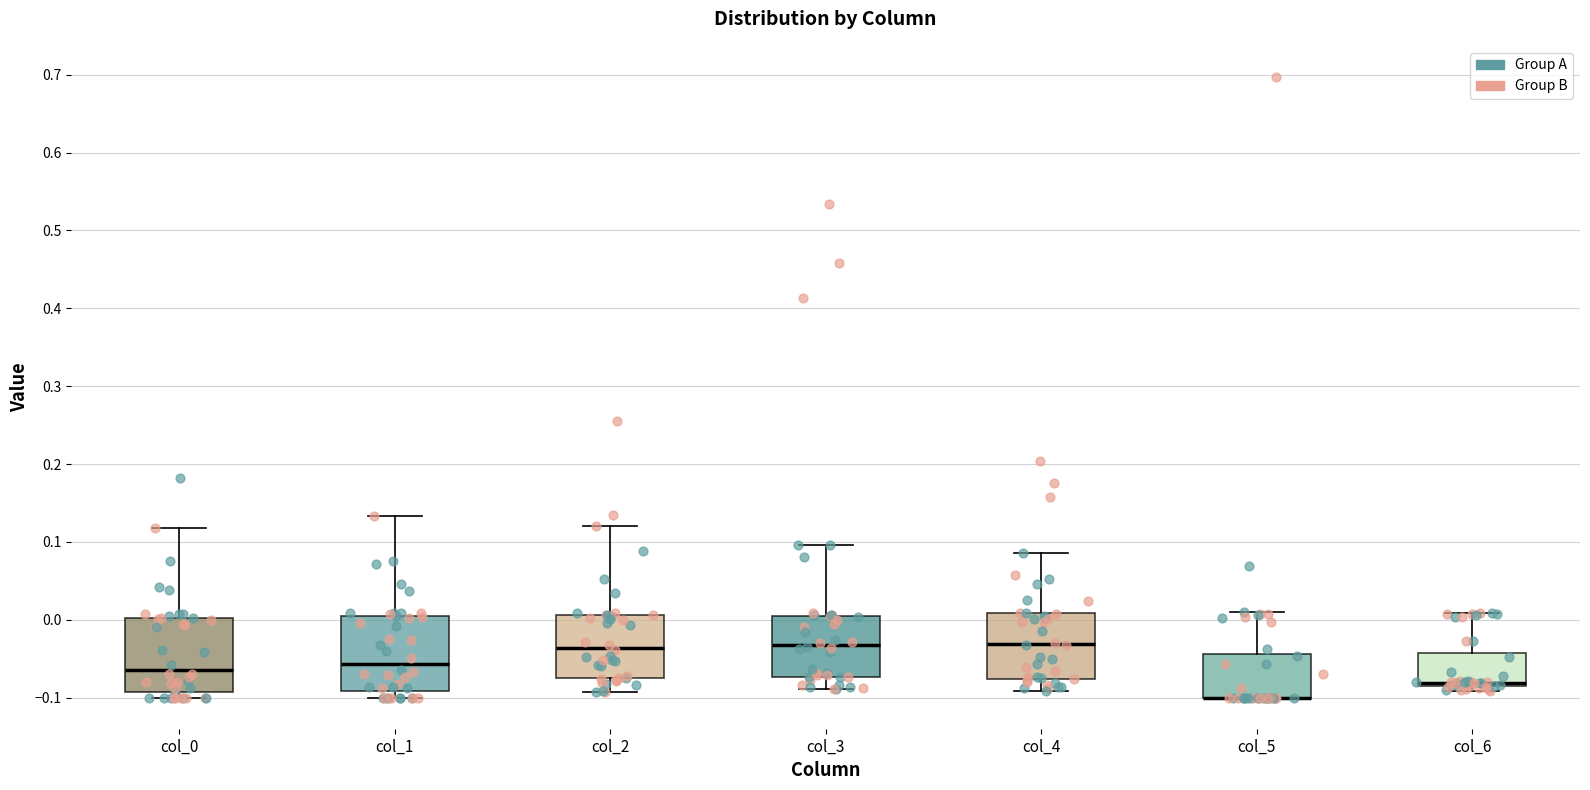

Where is the upper edge of the box for col_3 on the y-axis? The values are not printed on the chart, so give them approximately, as read against the axis.

0.01